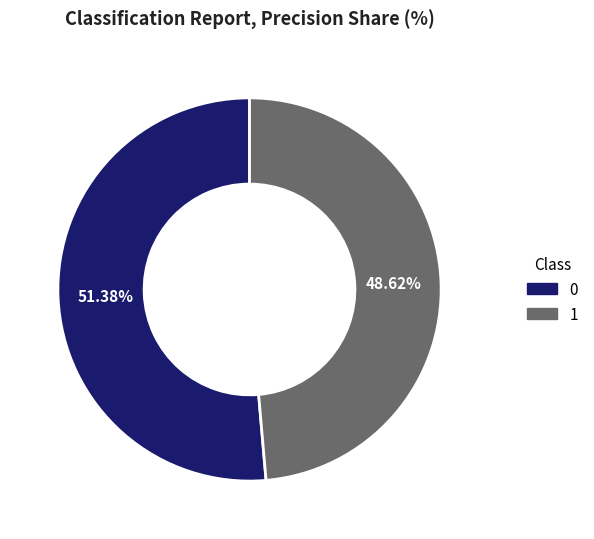

Is there a majority slice in this chart?

Yes